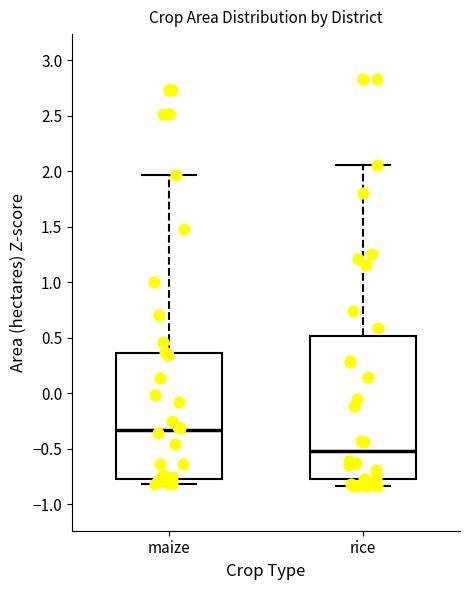

Reading left to right, transcribe this box plot: for each box, give where its median line is, the range the box spans, and where its two whiskers end, as read against the y-axis. The values are not printed on the chart, so give them approximately, as read against the axis.

maize: median -0.35, box -0.75 to 0.35, whiskers -0.80 to 1.95
rice: median -0.50, box -0.75 to 0.50, whiskers -0.85 to 2.05